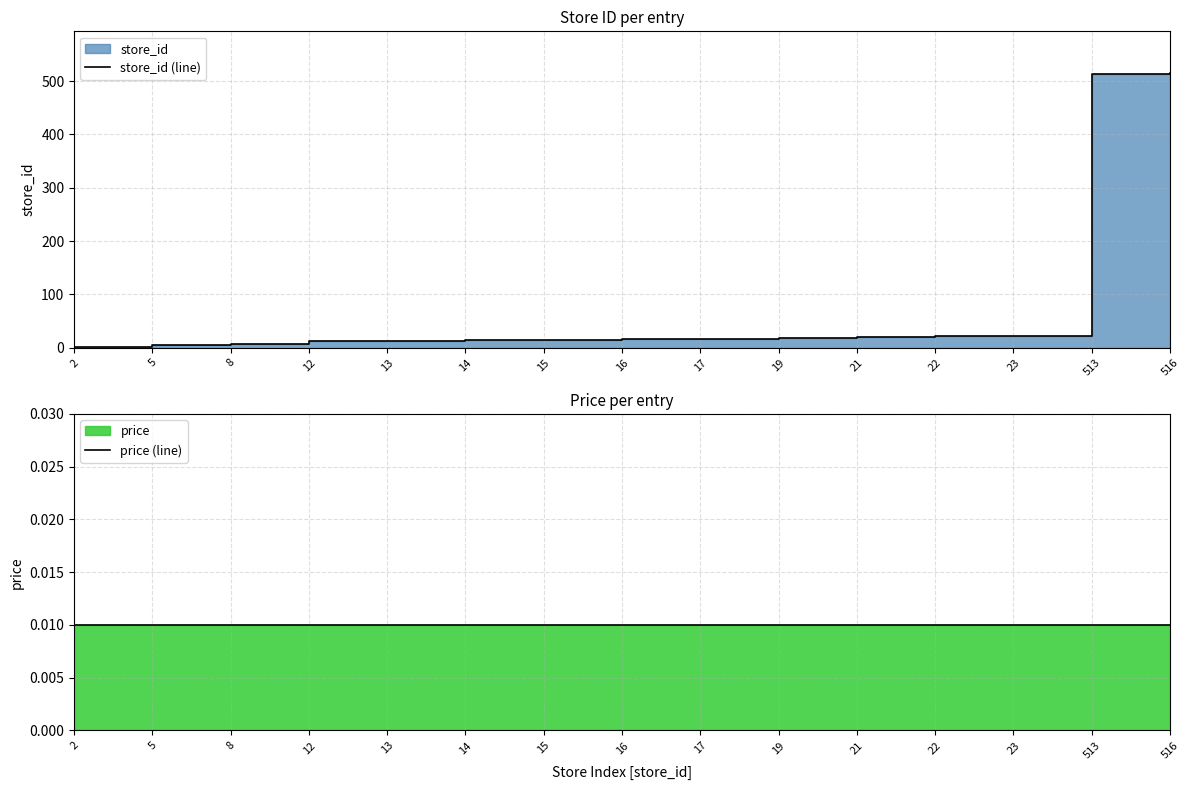

What is the maximum value shown in the chart?

516.0